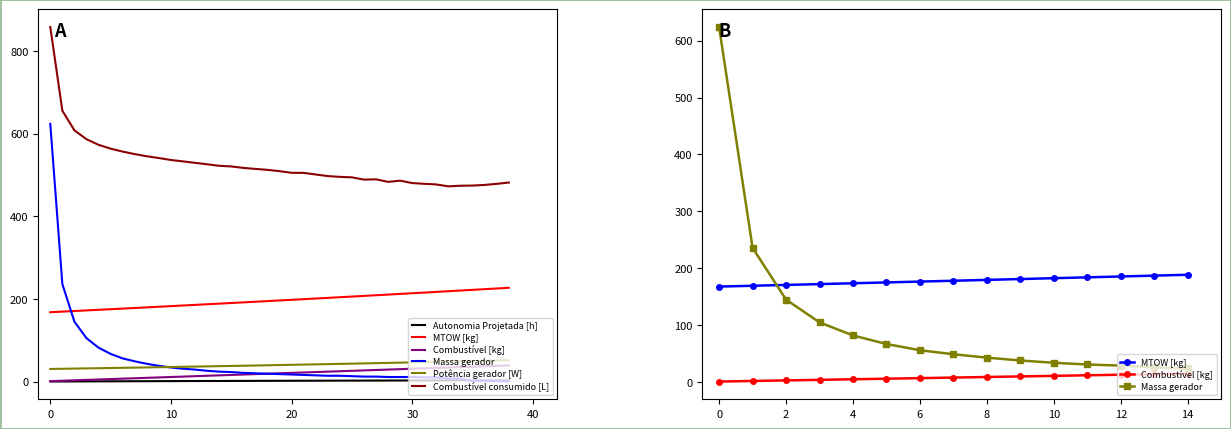

Which has a higher value, 13 or 30?

30